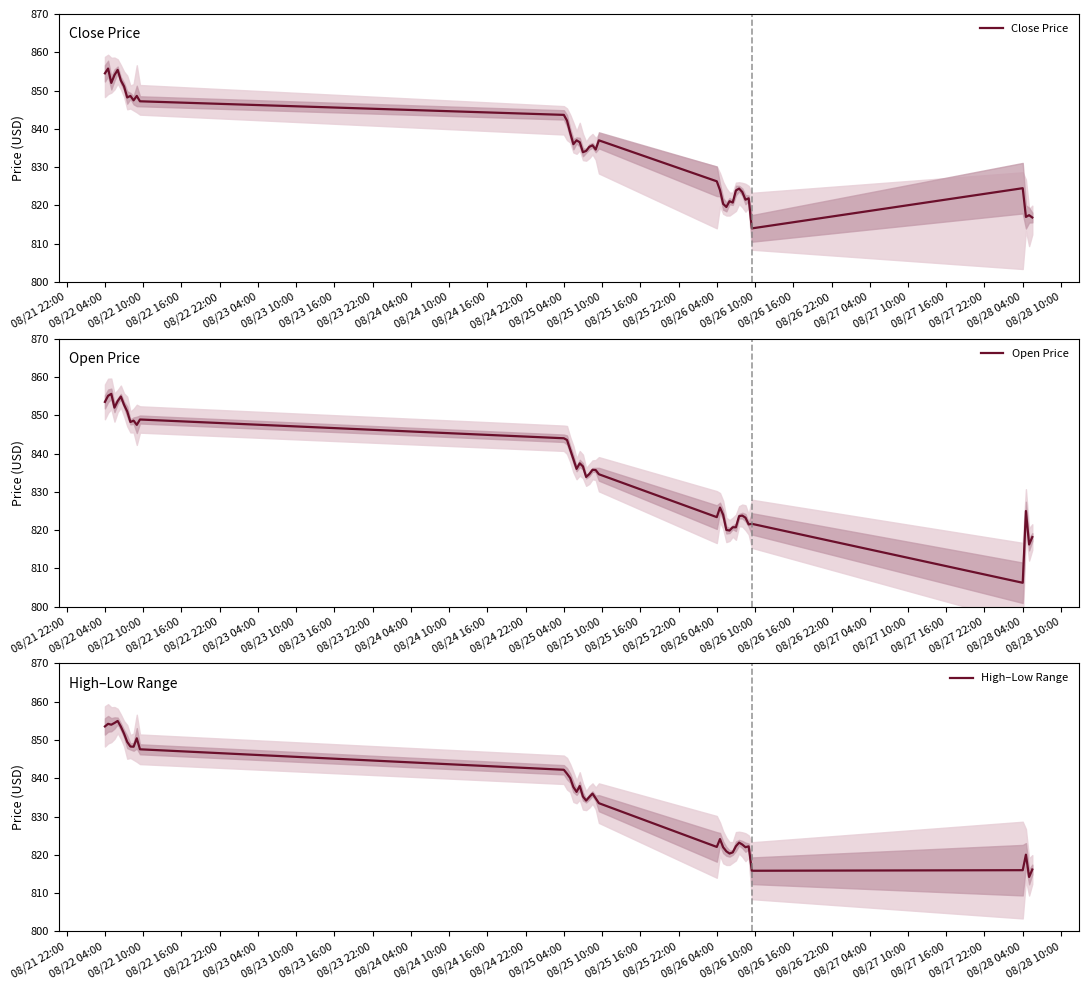

Which category has the lowest value in the Open Price series?

08/28 04:00